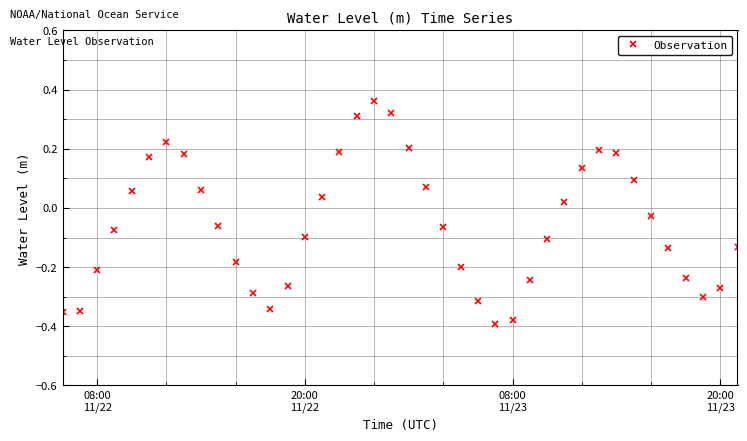

How many interior local peaks (higher than both neighbors) does the data have?

3